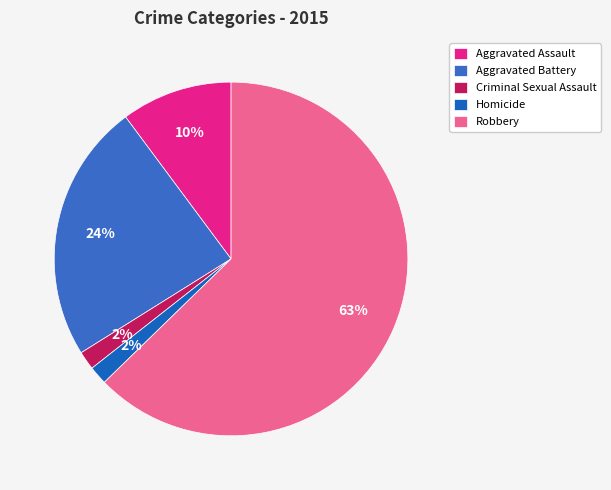

Which has a higher value, Homicide or Criminal Sexual Assault?

Homicide